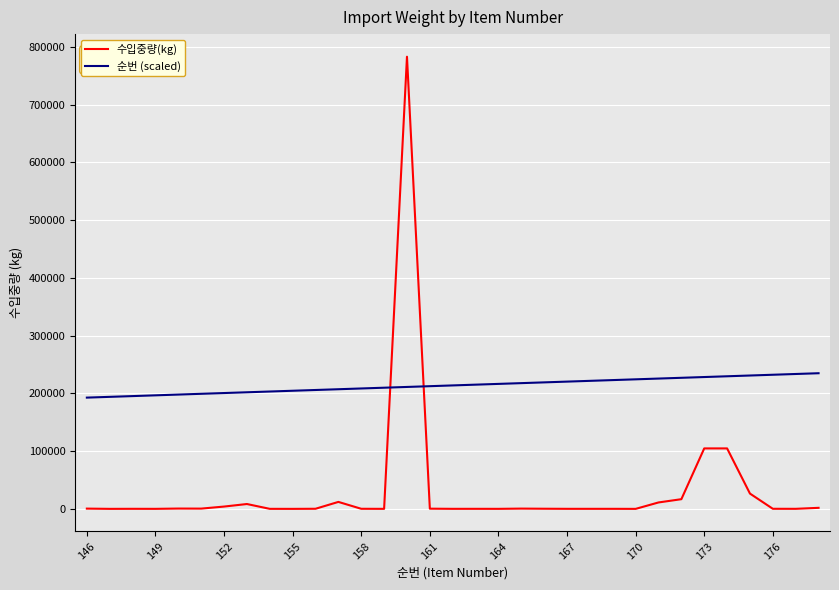

At how many categories does at least one series exceed 495683?

1